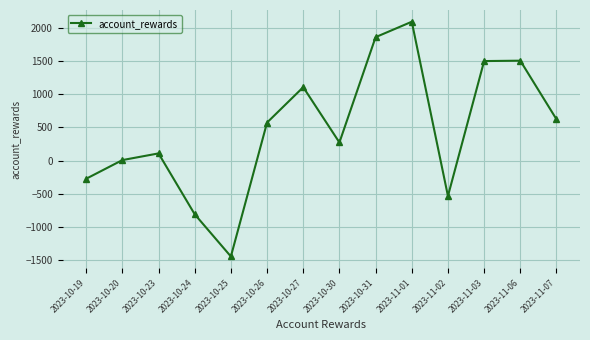

What is the value of the 8th point from the left?

273.0